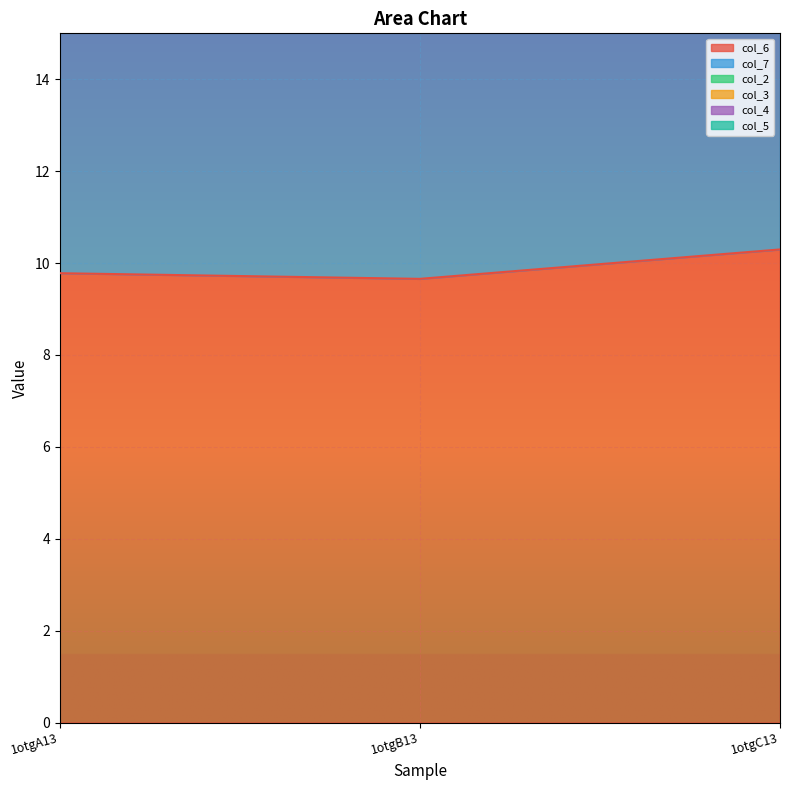

Which series has the widest spread of values?

col_6